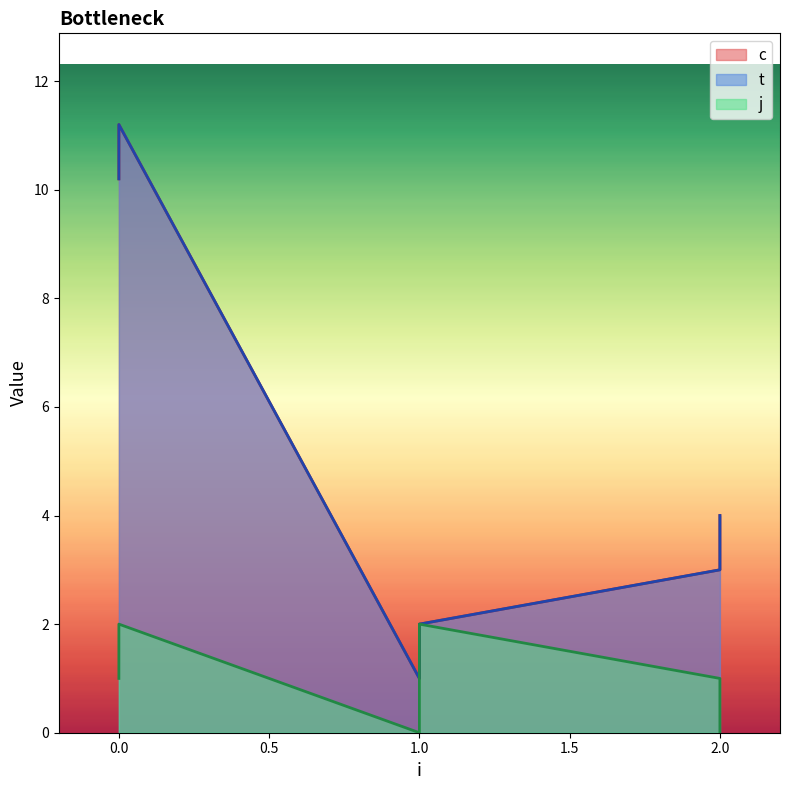

True or false: t and c cross at least once.

False